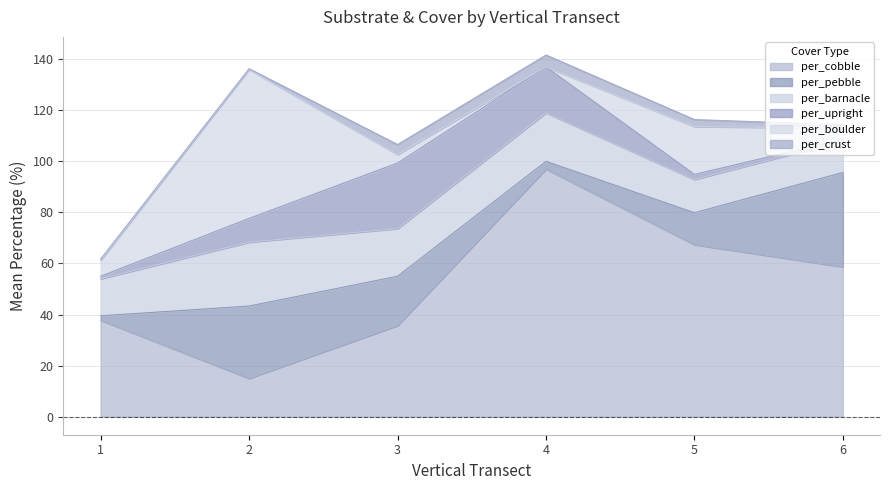

Which series has the largest range (max minus min)?

per_cobble